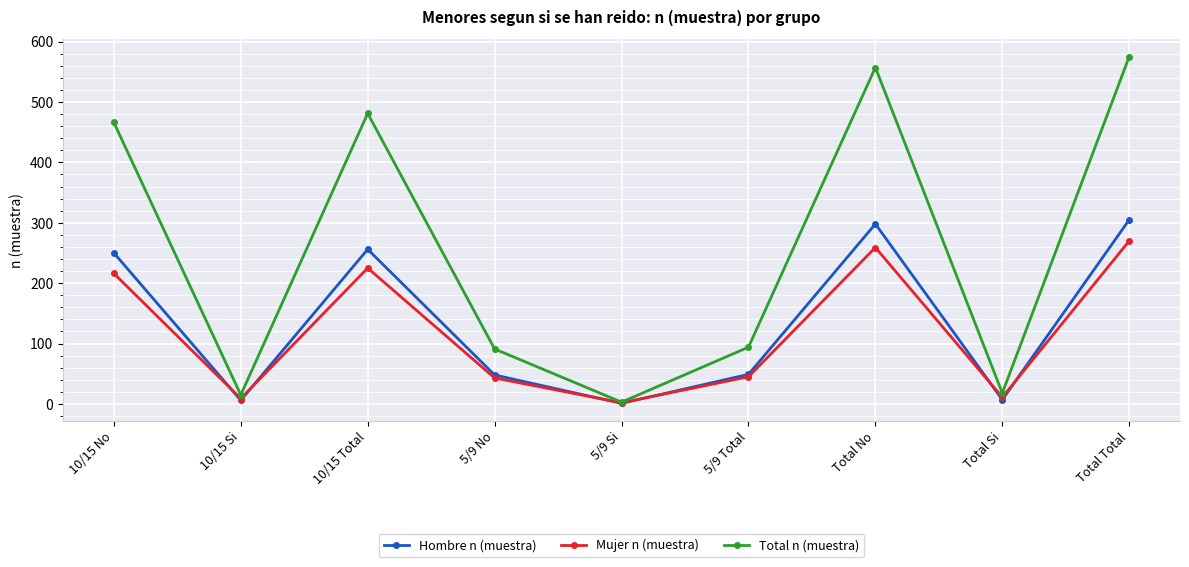

What is the difference between the Total n (muestra) values at 5/9 Total and Total No?

463